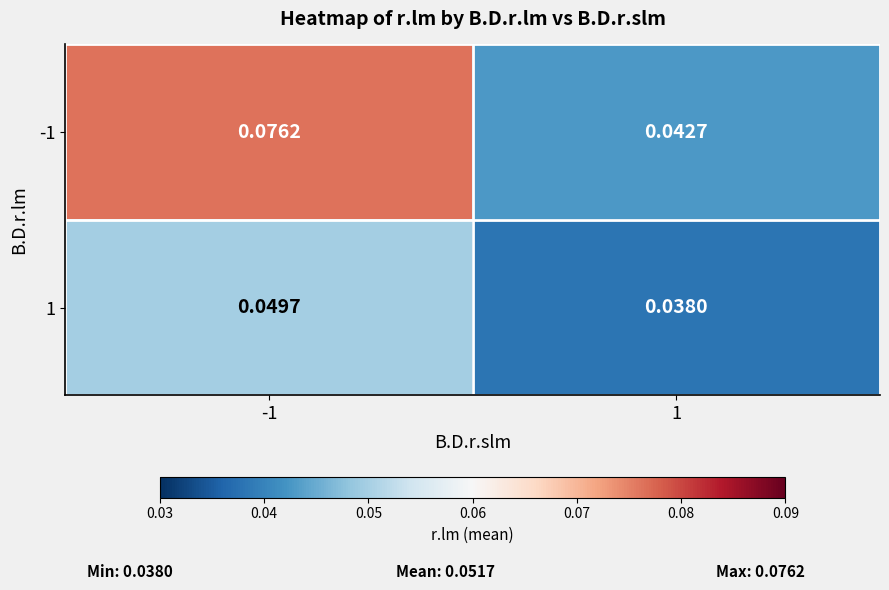

Is the value of -1 at -1 greater than the value of 1 at 1?

Yes